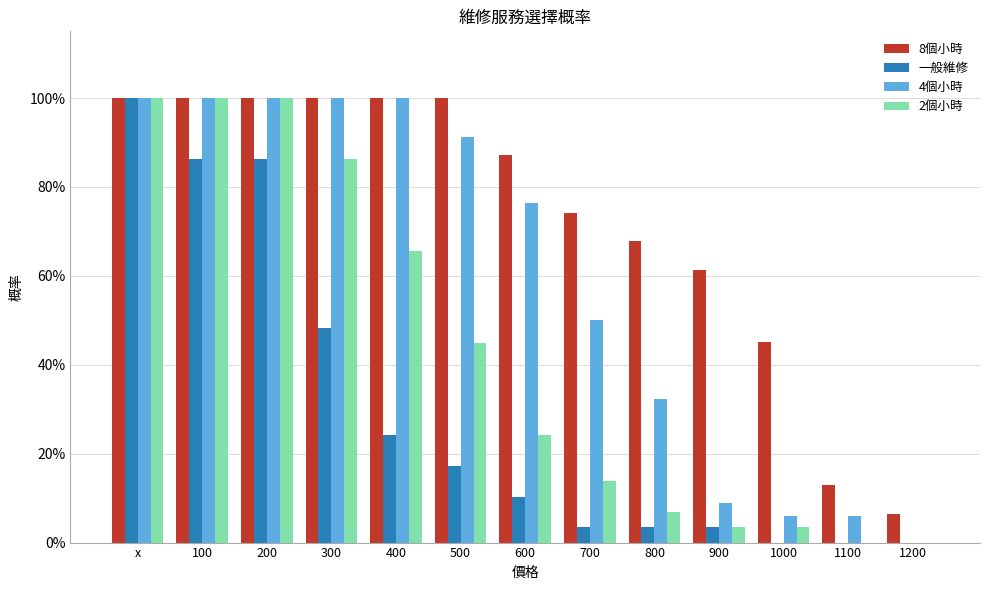

True or false: 4個小時 has a value of 0.1 at 700.

False